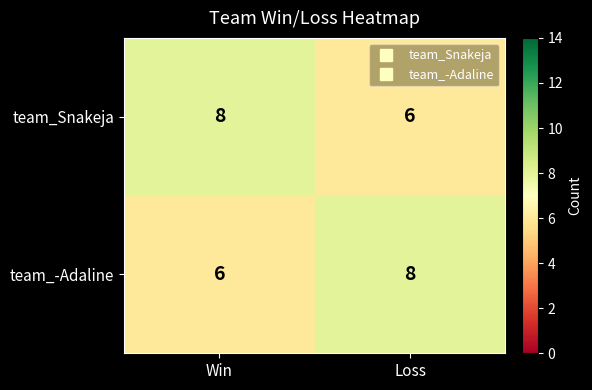

Read the team_-Adaline value at Loss.

8